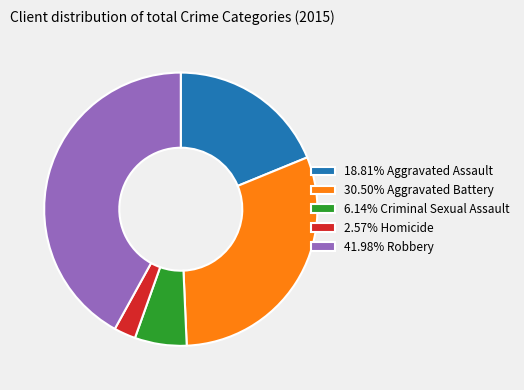

Count the number of slices in the pie.

5